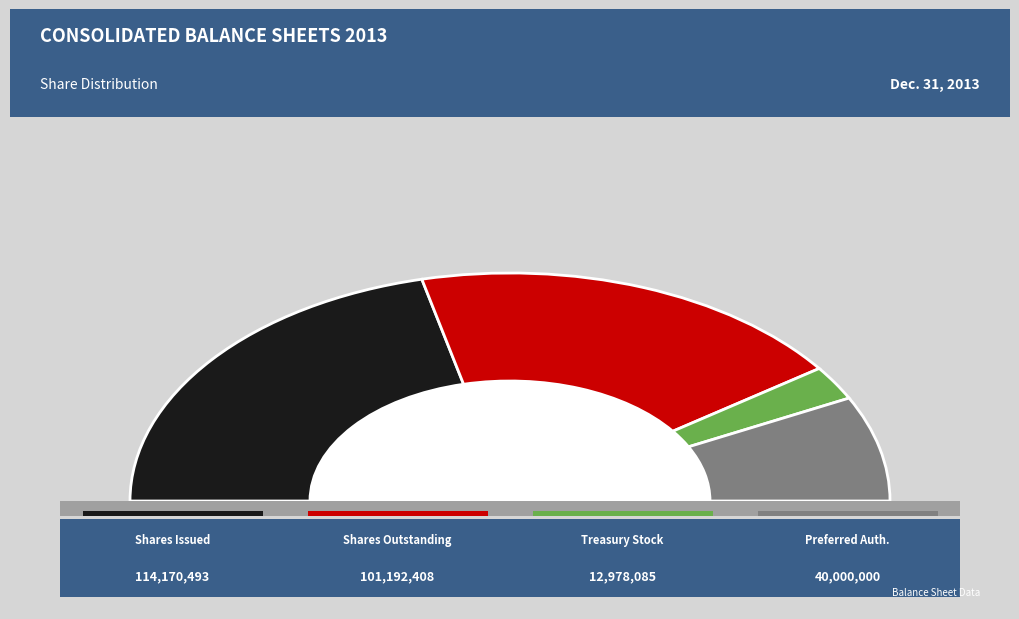

Count the number of slices in the pie.

4